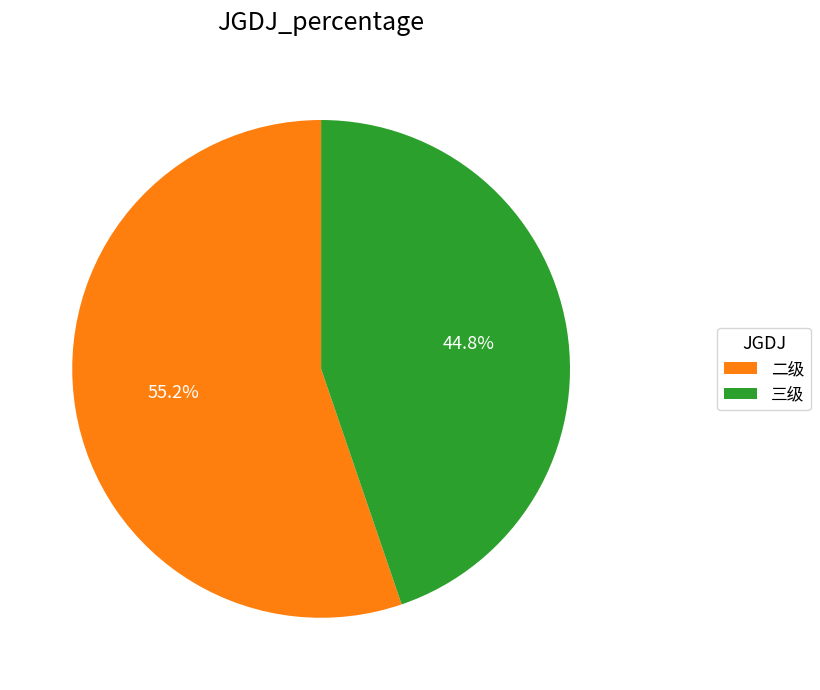

Is there a majority slice in this chart?

Yes